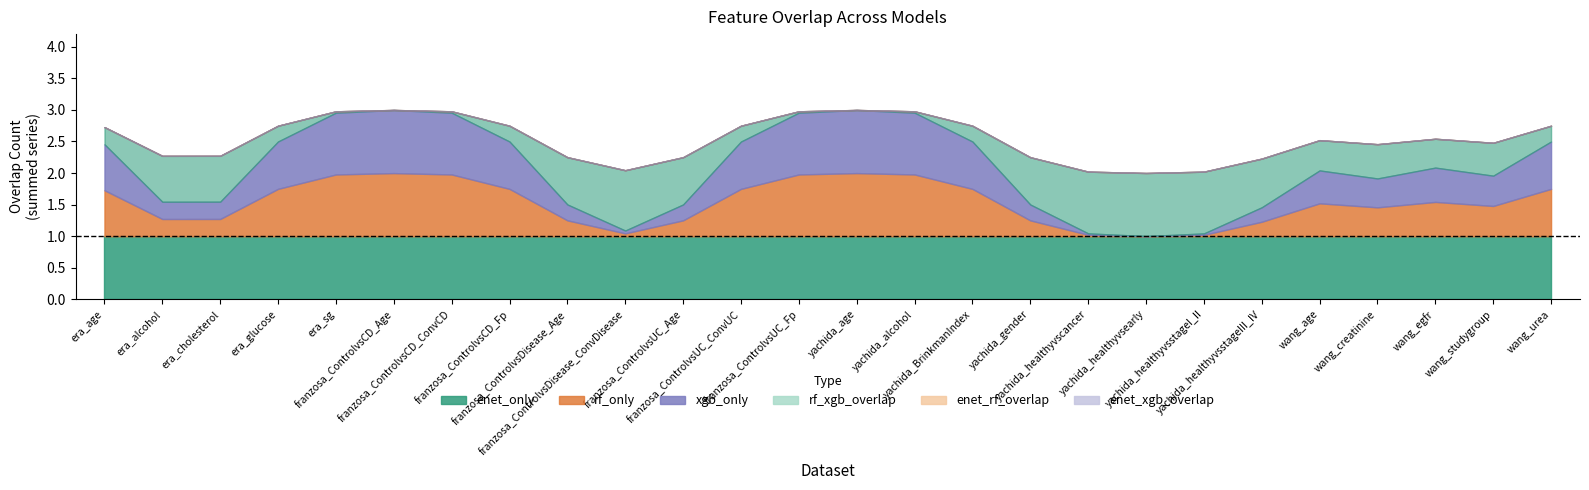

Rank the series by their maximum value, from highest to lowest.

enet_only, rf_only, xgb_only, rf_xgb_overlap, enet_rf_overlap, enet_xgb_overlap